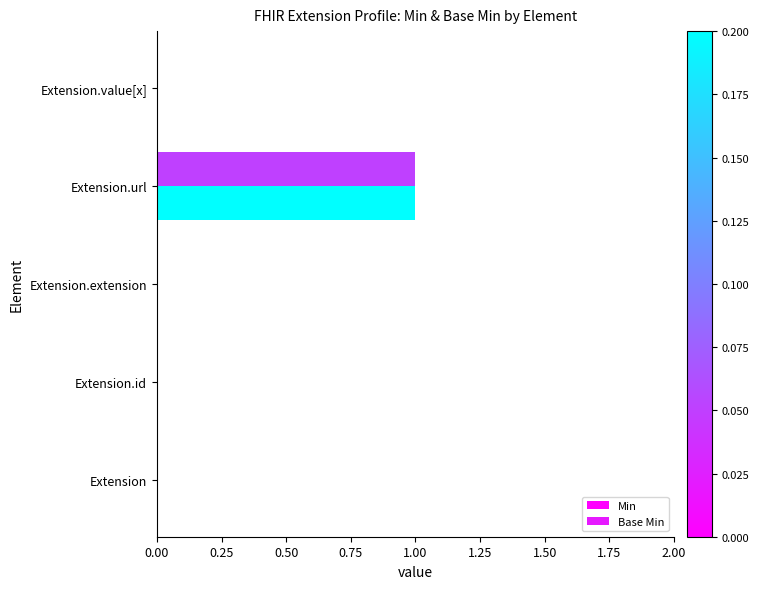

How many distinct data groups are displayed?

2